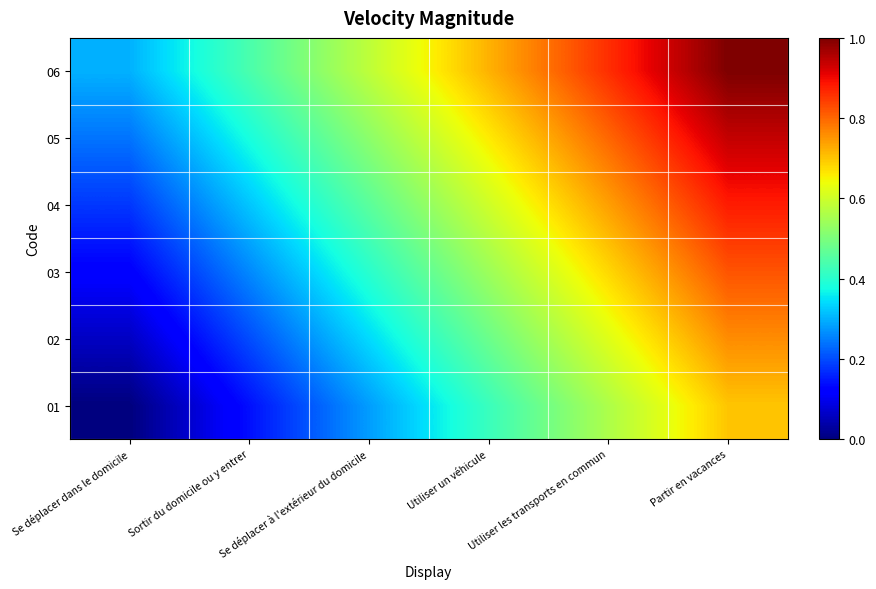

Which label corresponds to the largest value in the chart?

Partir en vacances